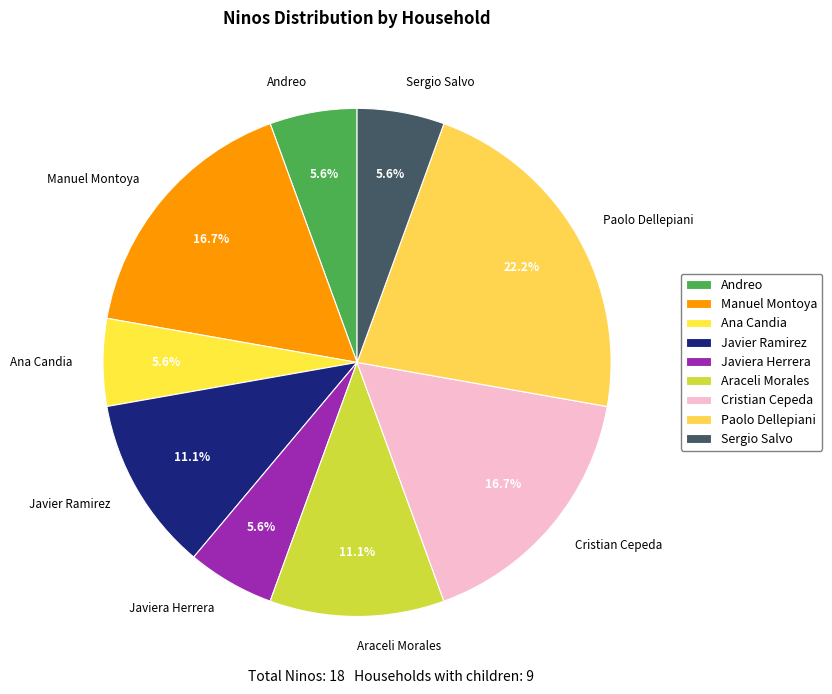

To the nearest percent, what is the difference between the Andreo and Paolo Dellepiani slice percentages?

17%